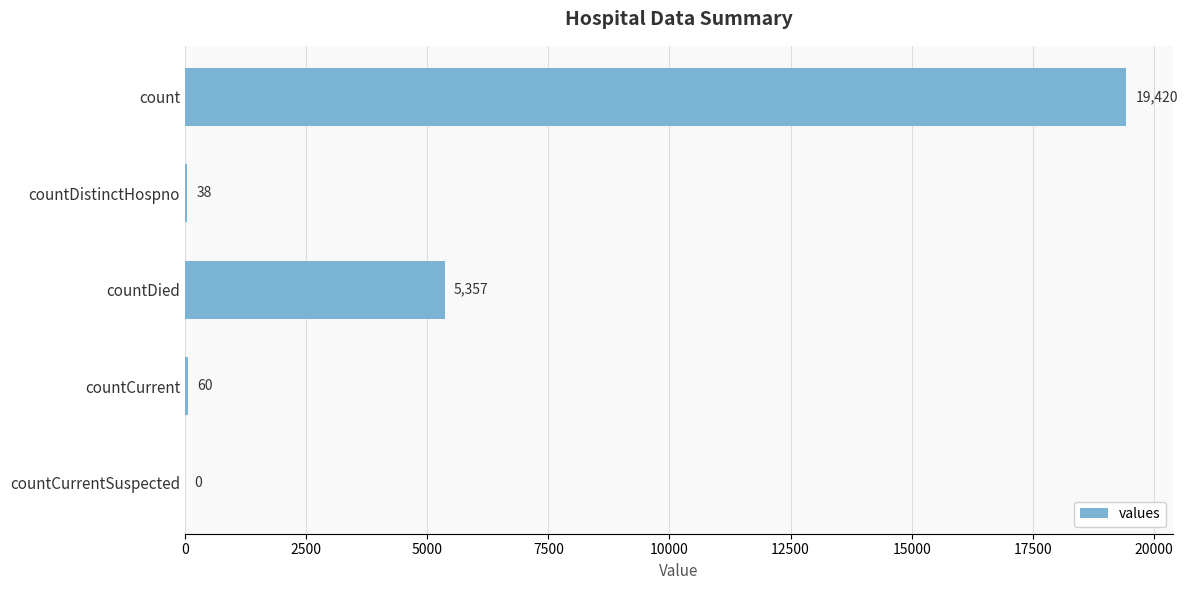

What is the sum of all values?

24875